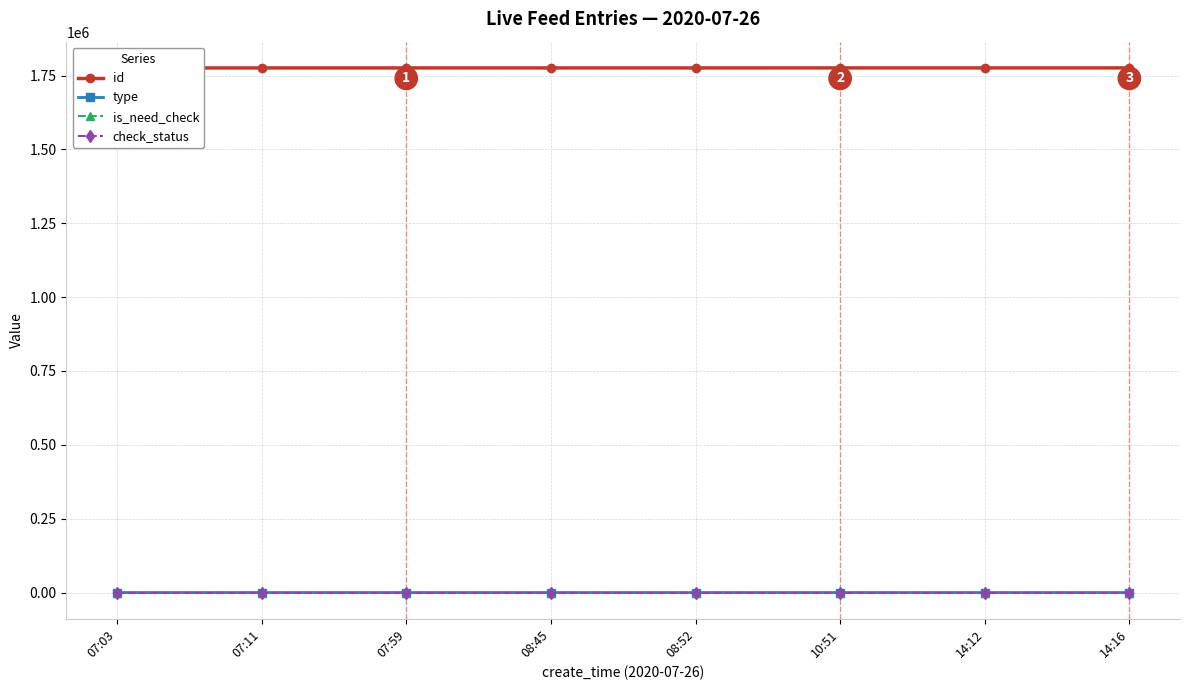

How many lines are shown in the chart?

4